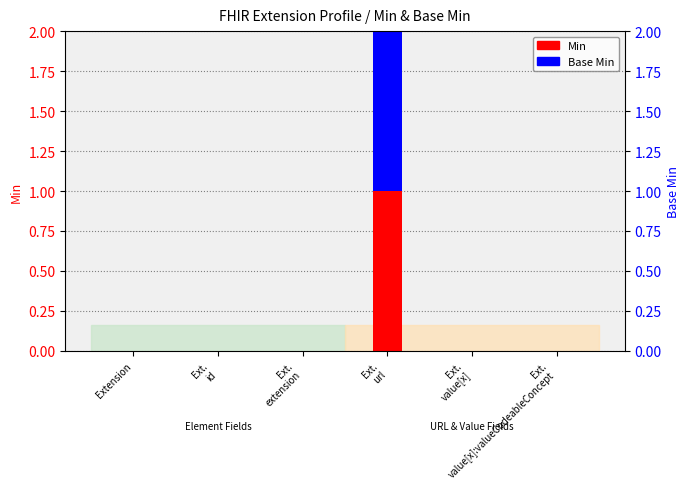

Count the Min values in the range 0 to 1.

6